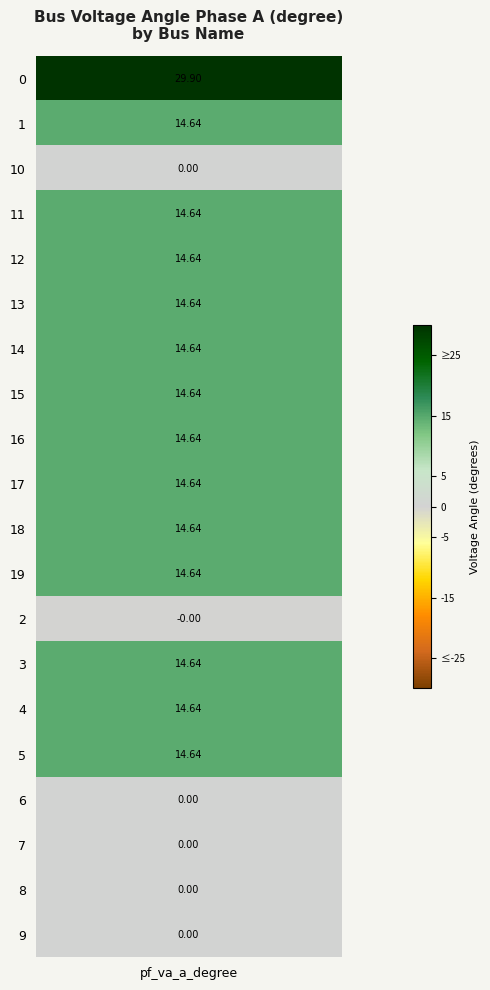

How many data points are less than 14?

6